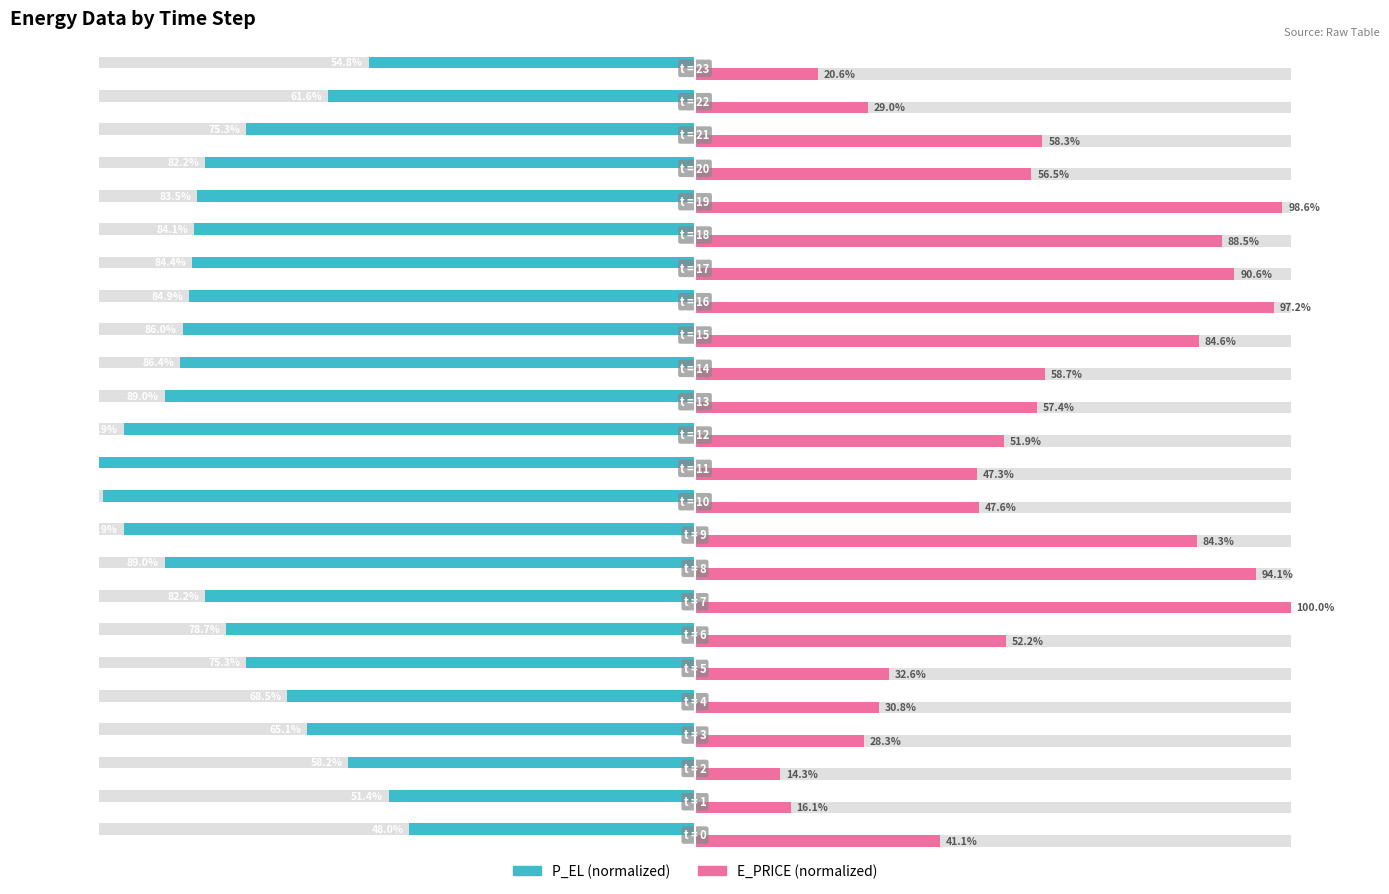

How many distinct data groups are displayed?

2